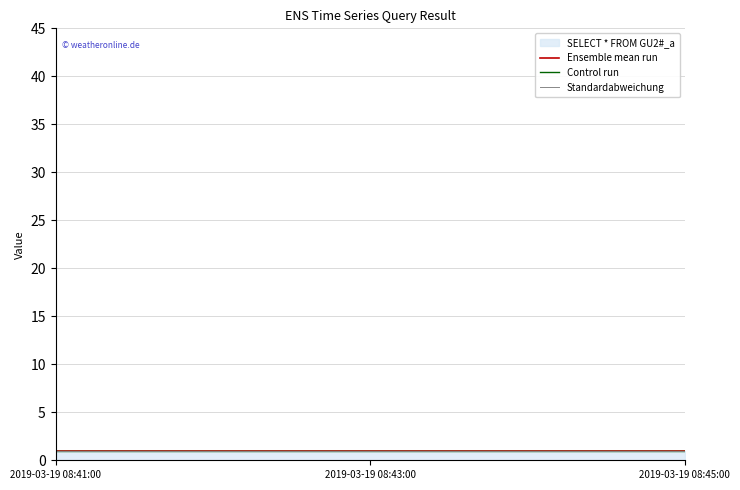

What position from the left is 2019-03-19 08:45:00?

3